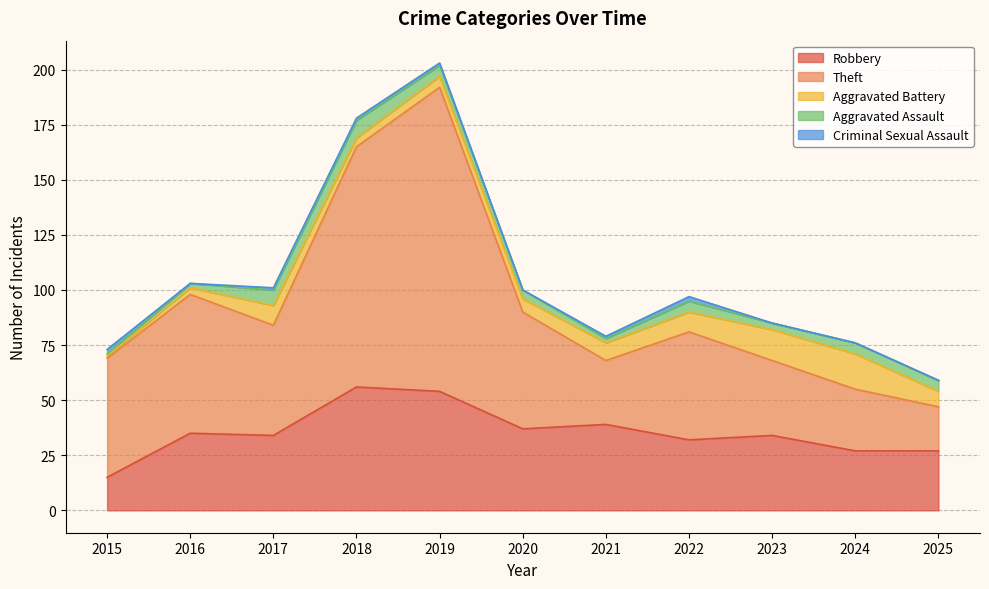

What is the value of the Aggravated Assault point at the 11th from the left?

5